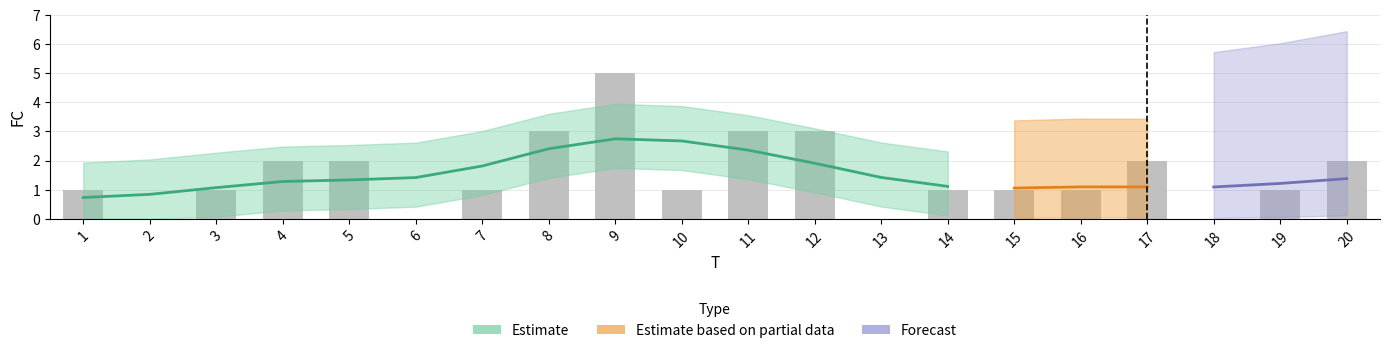

List the labels in order of value, smallest first.

2, 6, 13, 18, 1, 3, 7, 10, 14, 15, 16, 19, 4, 5, 17, 20, 8, 11, 12, 9